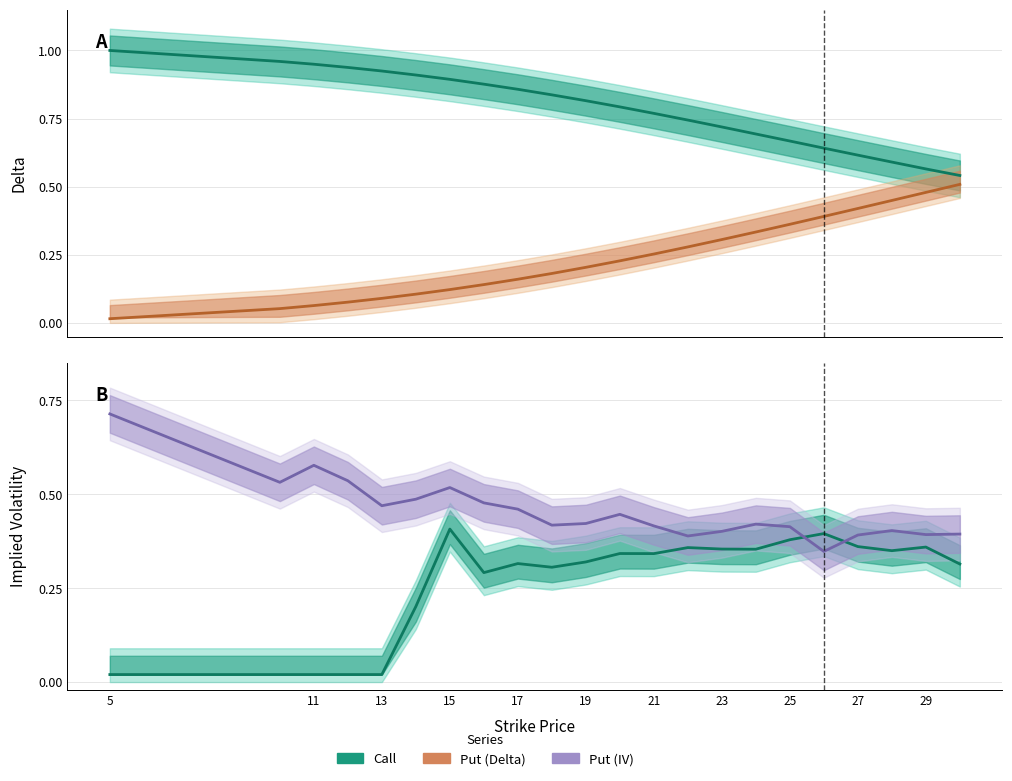

True or false: IV (Put) has more than 2 points higher than both neighbors.

True